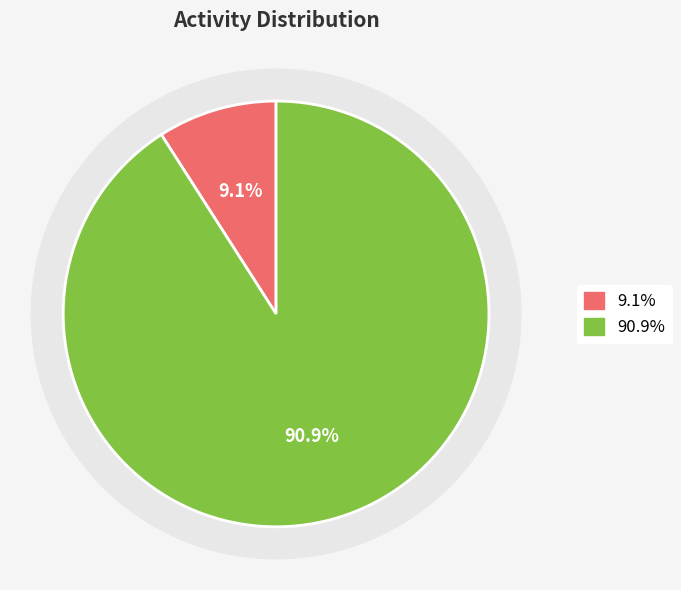

Combined, what portion of the pie is arc45 (Newbie) and dzkrb1966 (Full Member)?

100.0%